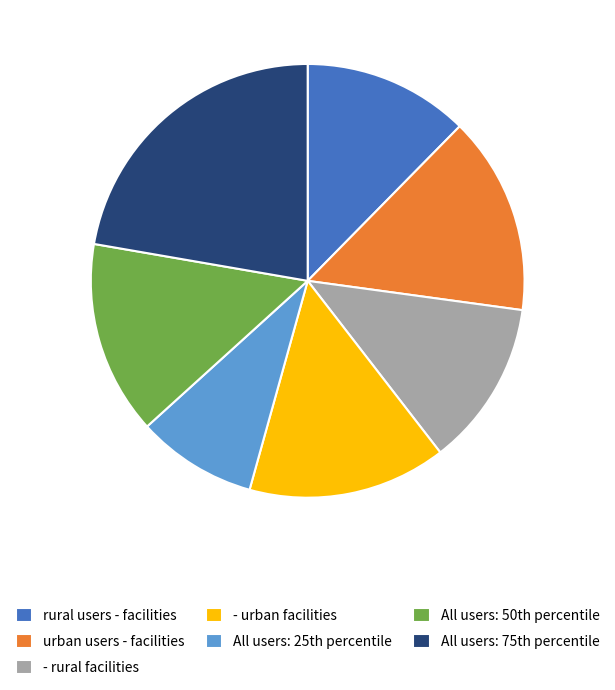

What is the smallest slice in the pie chart?

All users: 25th percentile